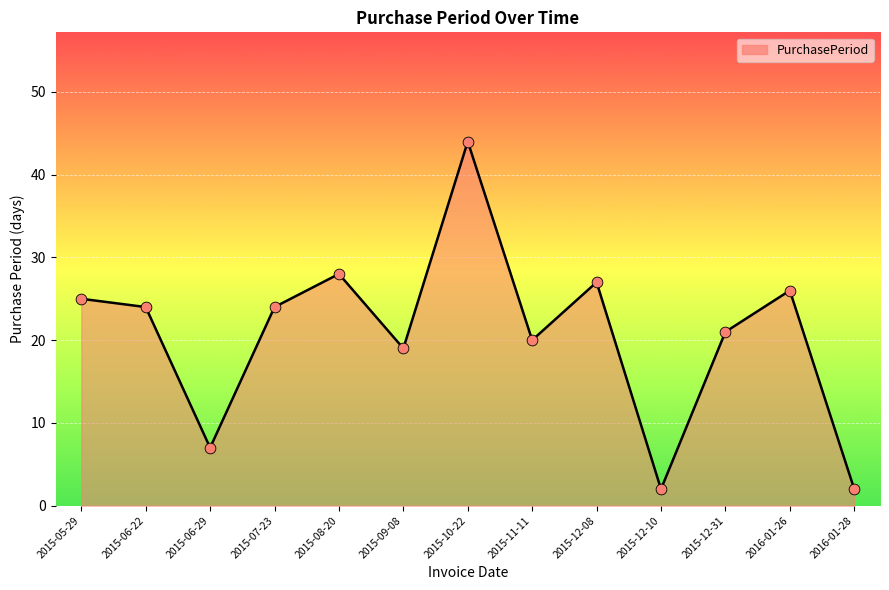

What is the change in value from 2015-06-22 to 2015-10-22?

+20